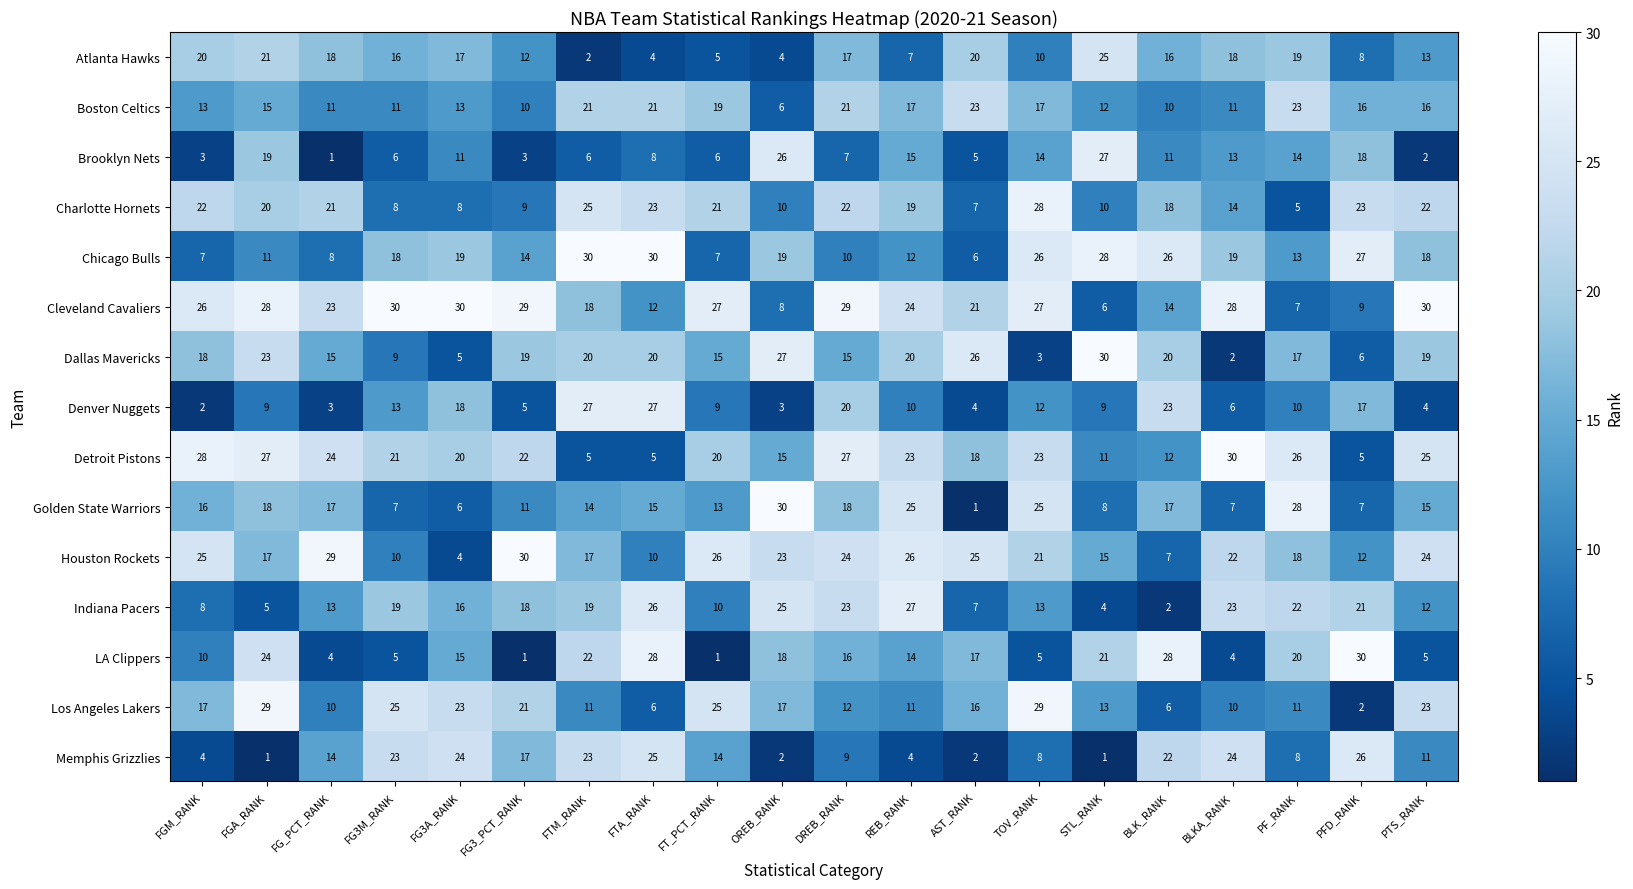

At which category is the sum across all series the highest?

DREB_RANK